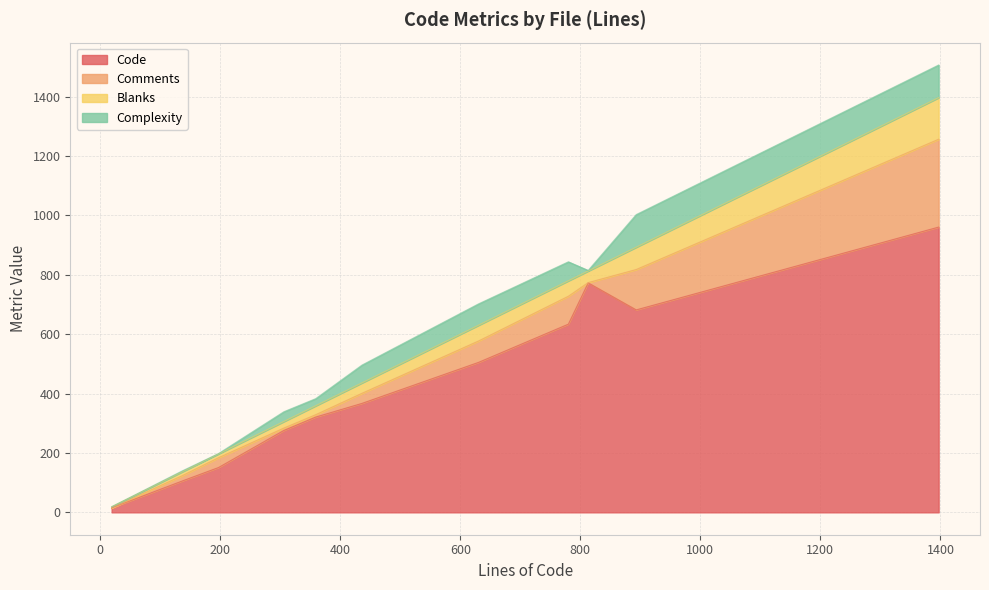

How many values in the Comments series exceed 33?

5